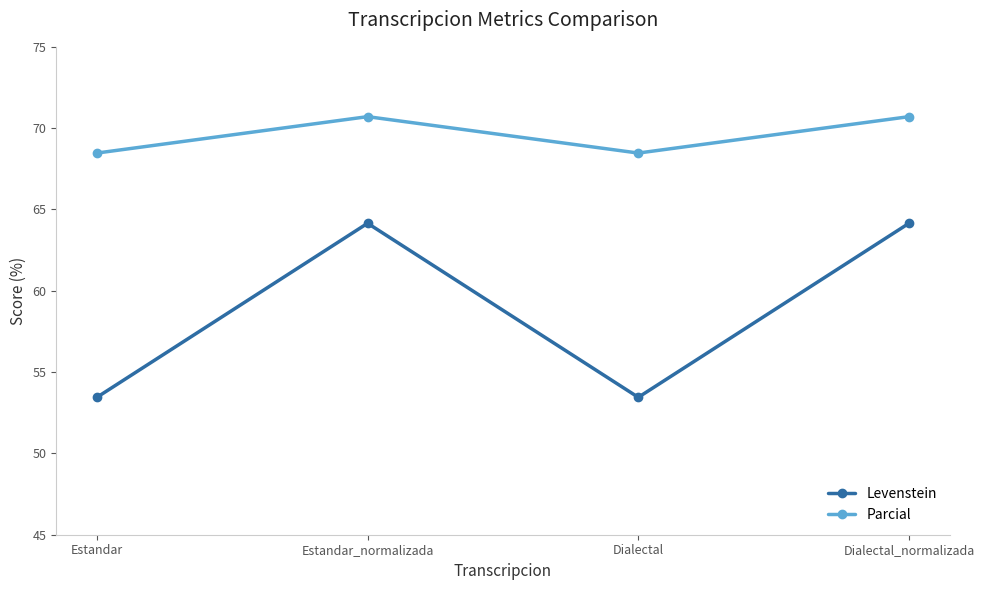

What is the maximum value shown in the chart?

70.7